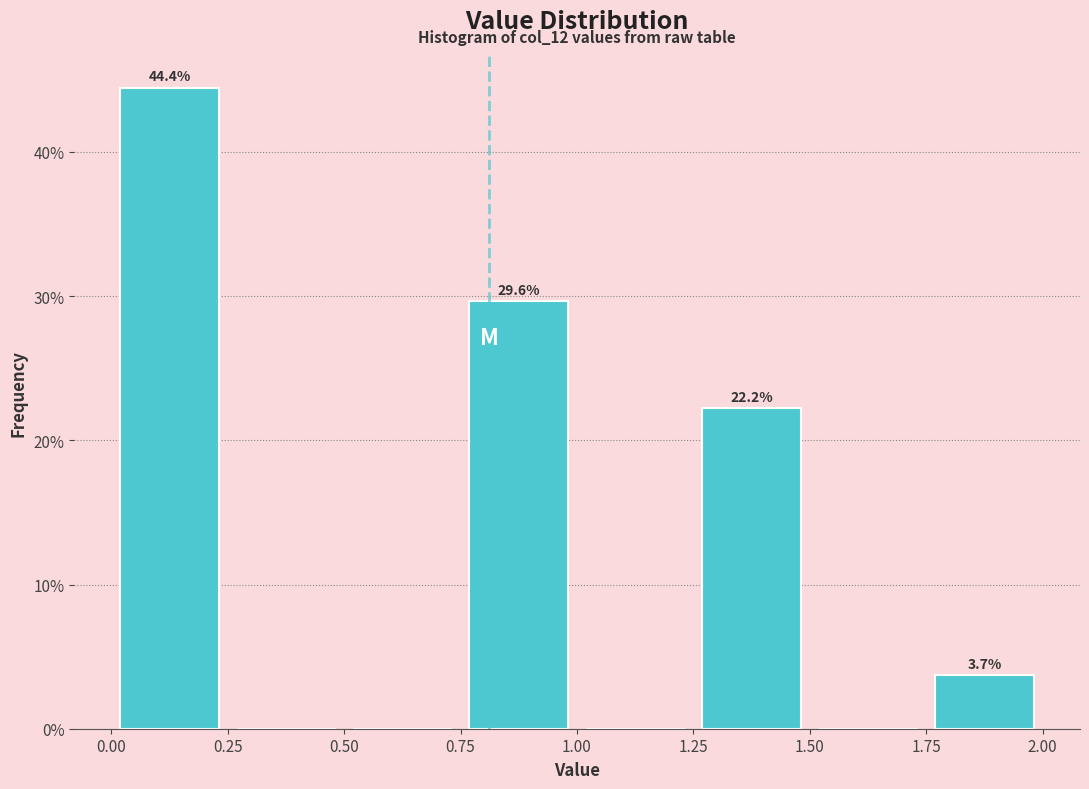

Which range on the x-axis has the tallest bar?

0.00 to 0.25